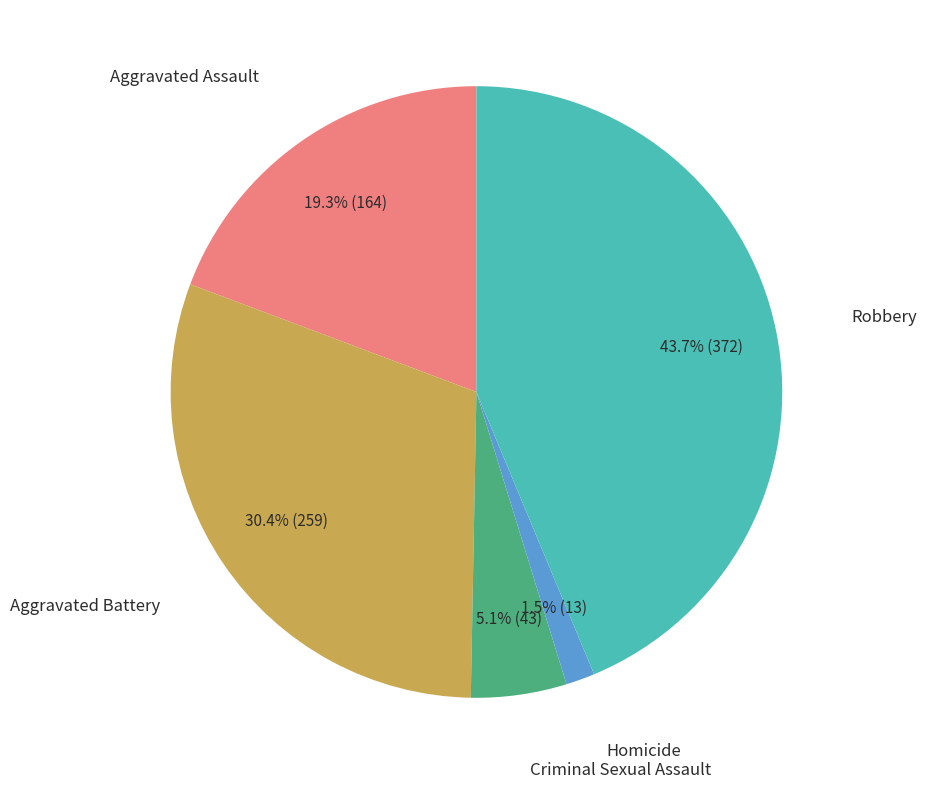

Is there a majority slice in this chart?

No